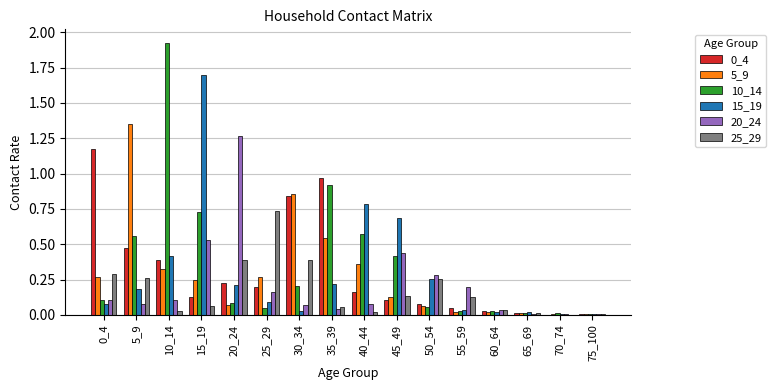

What is the sum of all 5_9 values?

4.5